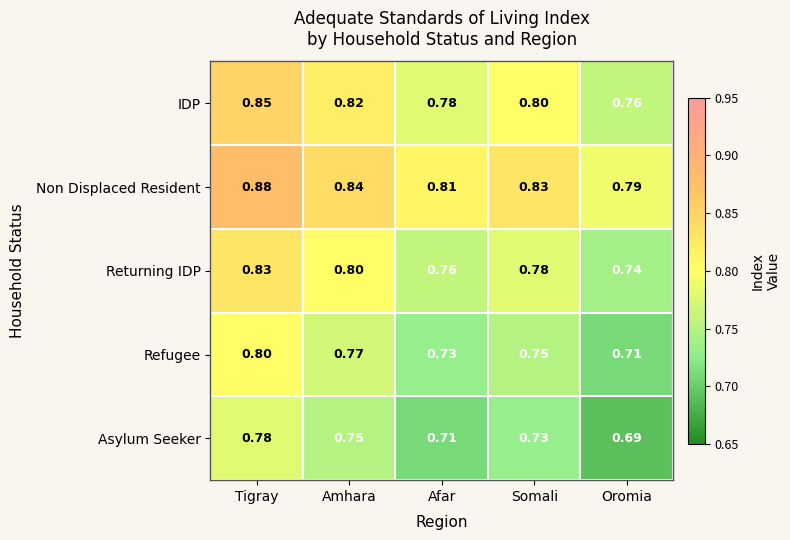

Which series has the largest total across all categories?

Non Displaced Resident